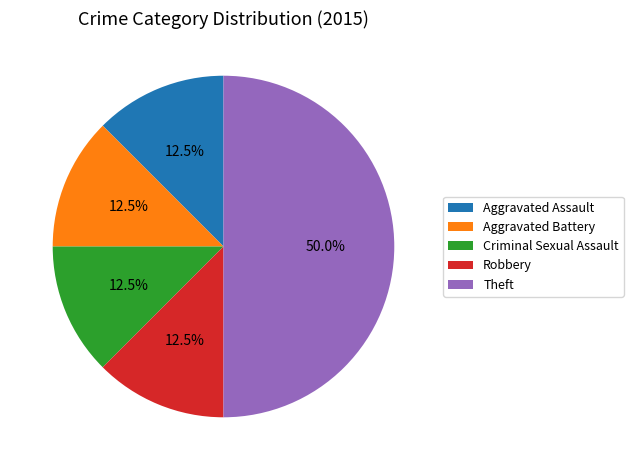

Is Aggravated Battery the majority of the pie?

No